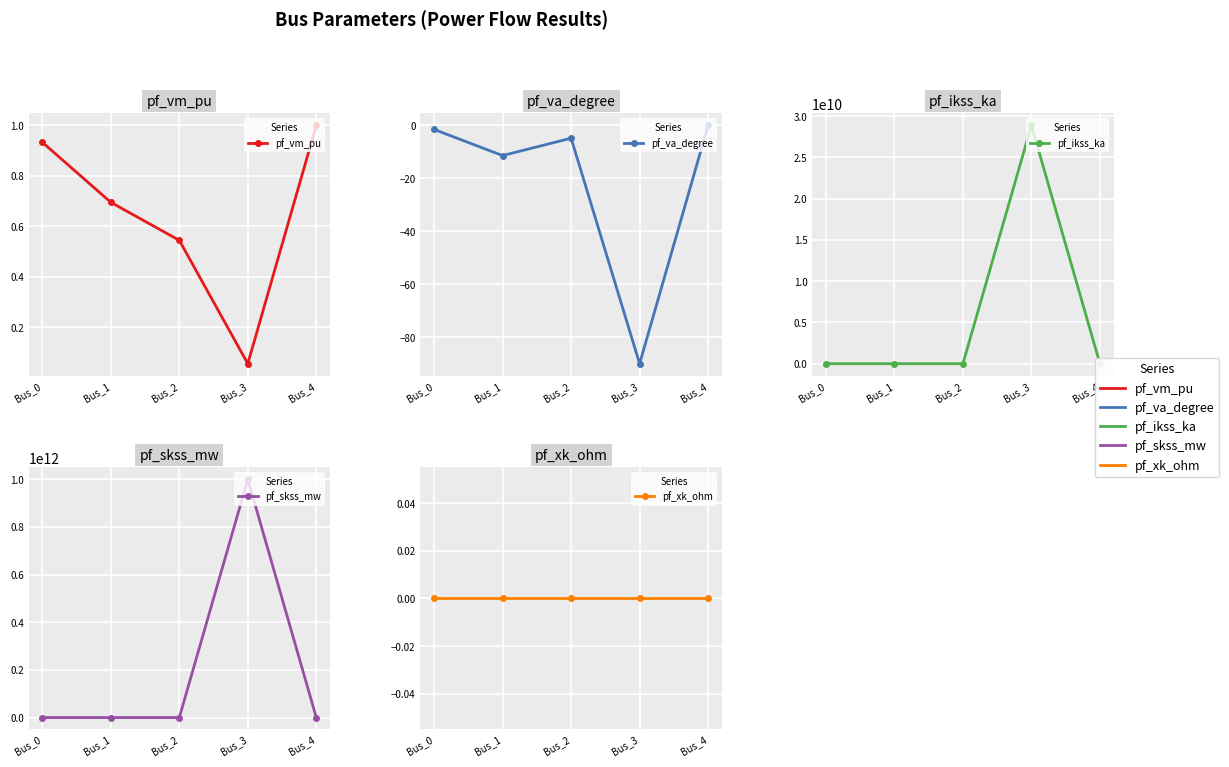

Which series has the widest spread of values?

pf_skss_mw